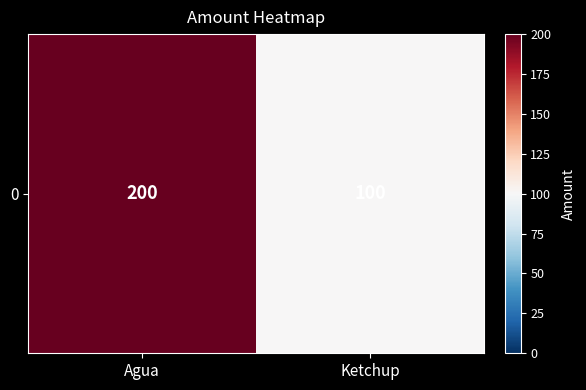

List the labels in order of value, smallest first.

Ketchup, Agua